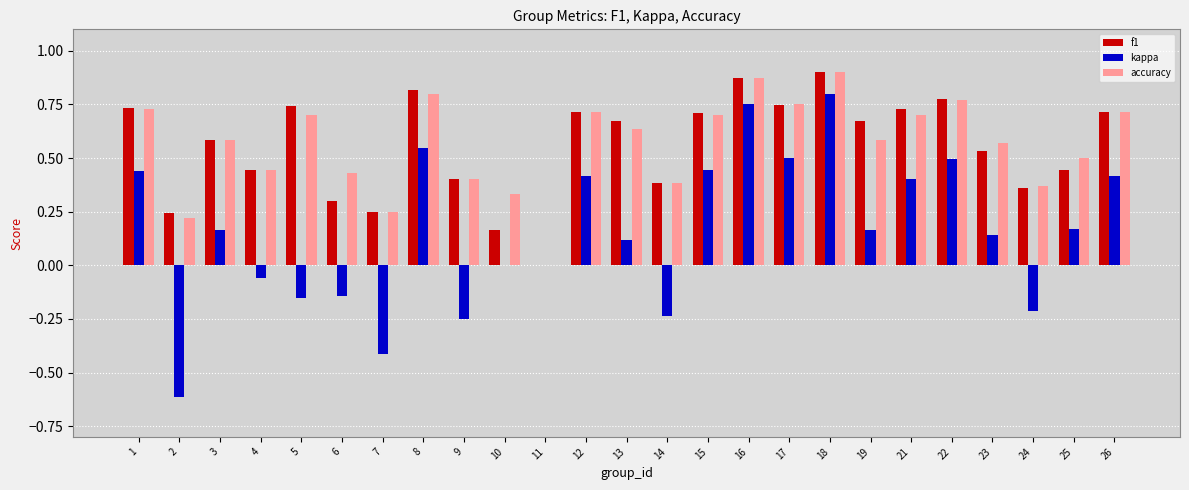

Which category has the highest value in the kappa series?

18